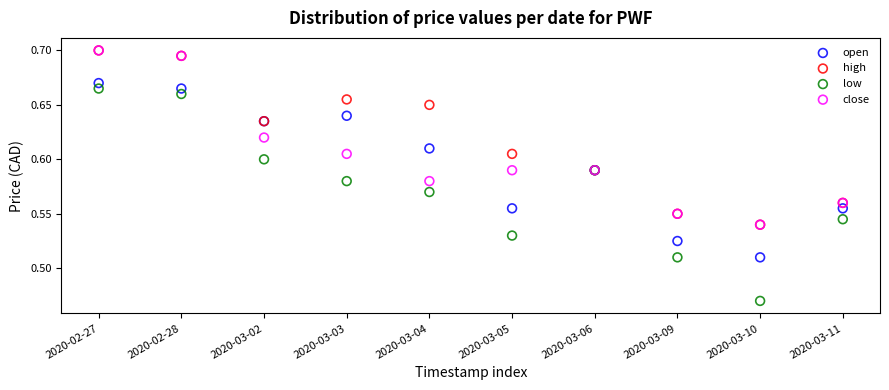

Which series has the largest Y range (max minus min)?

low